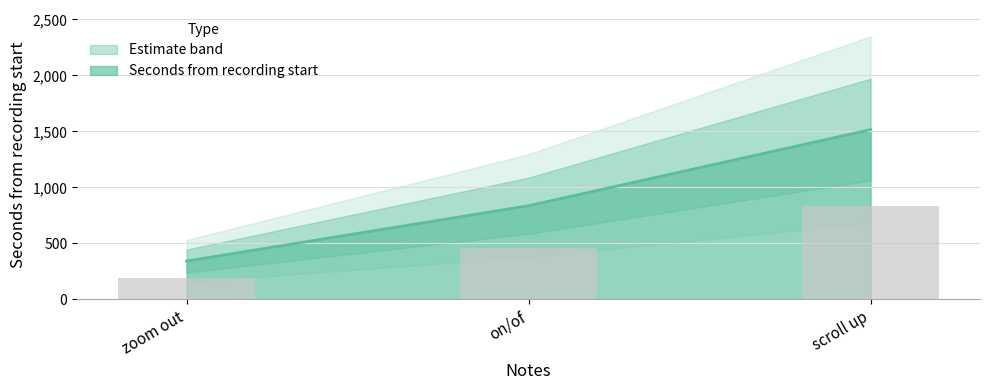

At which category does the chart reach its minimum across all series?

zoom out